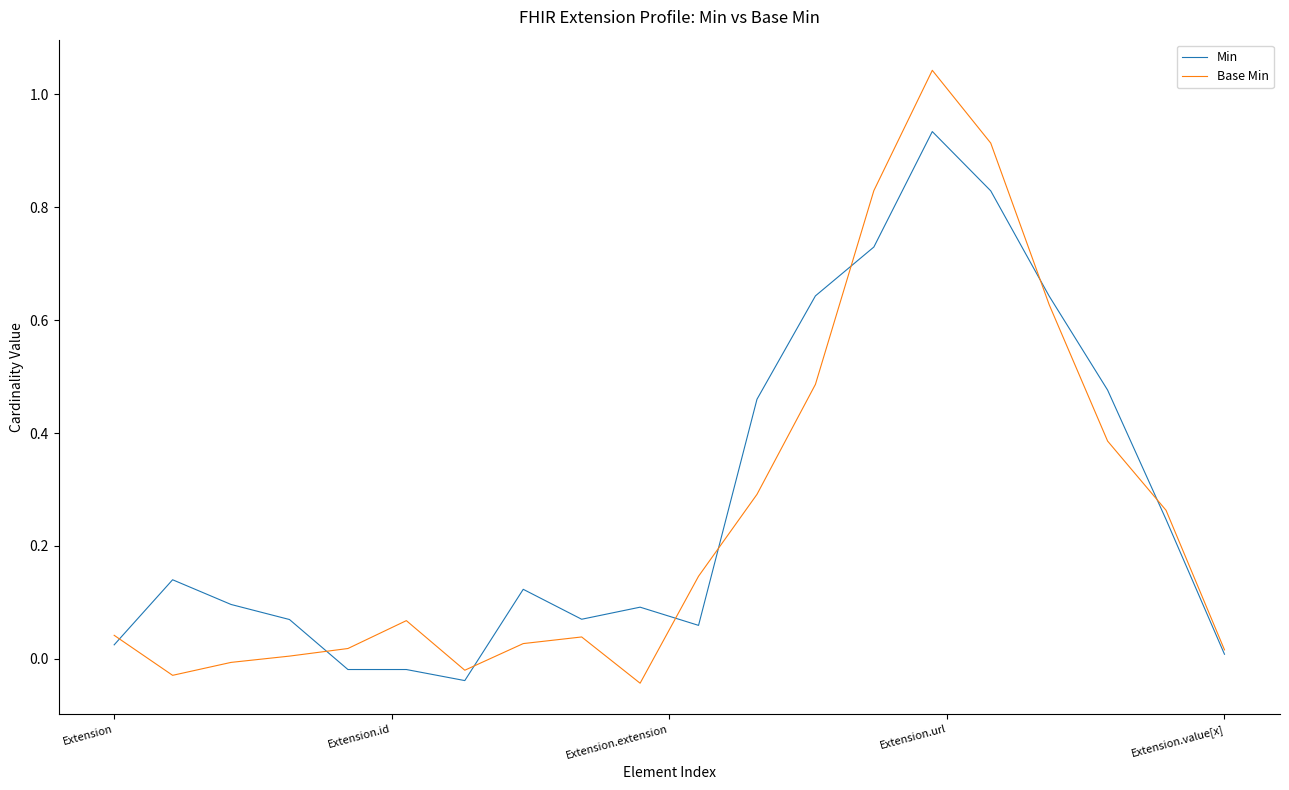

True or false: Base Min and Min cross at least once.

True